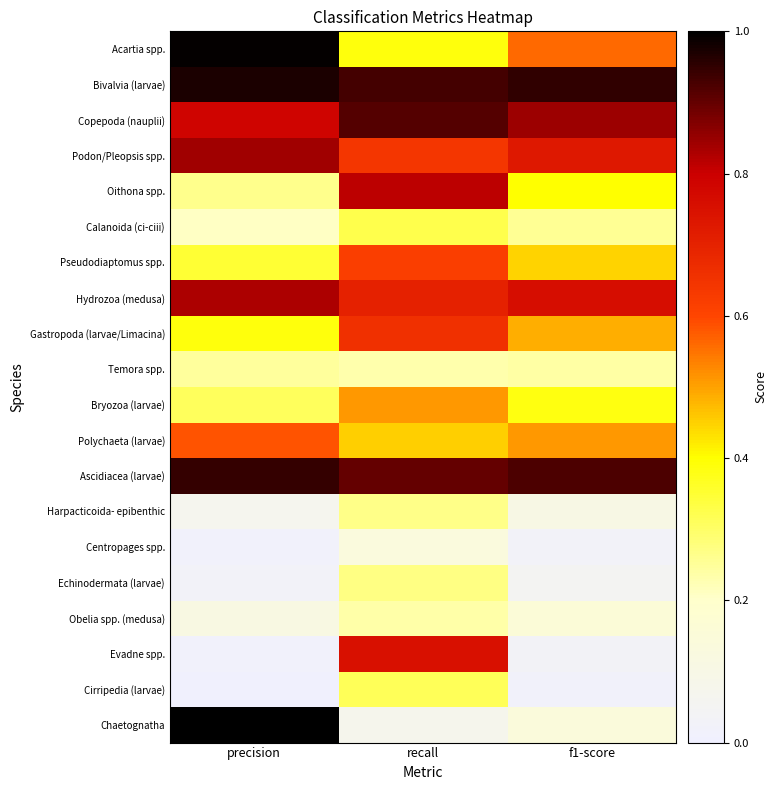

Reading right to left, transcribe all the data shown in this chart.

Acartia spp.: f1-score=0.6	recall=0.4	precision=1.0
Bivalvia (larvae): f1-score=0.9	recall=0.9	precision=1.0
Copepoda (nauplii): f1-score=0.8	recall=0.9	precision=0.8
Podon/Pleopsis spp.: f1-score=0.7	recall=0.6	precision=0.8
Oithona spp.: f1-score=0.4	recall=0.8	precision=0.3
Calanoida (ci-ciii): f1-score=0.3	recall=0.3	precision=0.2
Pseudodiaptomus spp.: f1-score=0.4	recall=0.6	precision=0.4
Hydrozoa (medusa): f1-score=0.8	recall=0.7	precision=0.8
Gastropoda (larvae/Limacina): f1-score=0.5	recall=0.7	precision=0.4
Temora spp.: f1-score=0.2	recall=0.2	precision=0.2
Bryozoa (larvae): f1-score=0.4	recall=0.5	precision=0.3
Polychaeta (larvae): f1-score=0.5	recall=0.5	precision=0.6
Ascidiacea (larvae): f1-score=0.9	recall=0.9	precision=0.9
Harpacticoida- epibenthic: f1-score=0.1	recall=0.3	precision=0.1
Centropages spp.: f1-score=0.0	recall=0.1	precision=0.0
Echinodermata (larvae): f1-score=0.1	recall=0.3	precision=0.0
Obelia spp. (medusa): f1-score=0.2	recall=0.2	precision=0.1
Evadne spp.: f1-score=0.0	recall=0.8	precision=0.0
Cirripedia (larvae): f1-score=0.0	recall=0.3	precision=0.0
Chaetognatha: f1-score=0.1	recall=0.1	precision=1.0